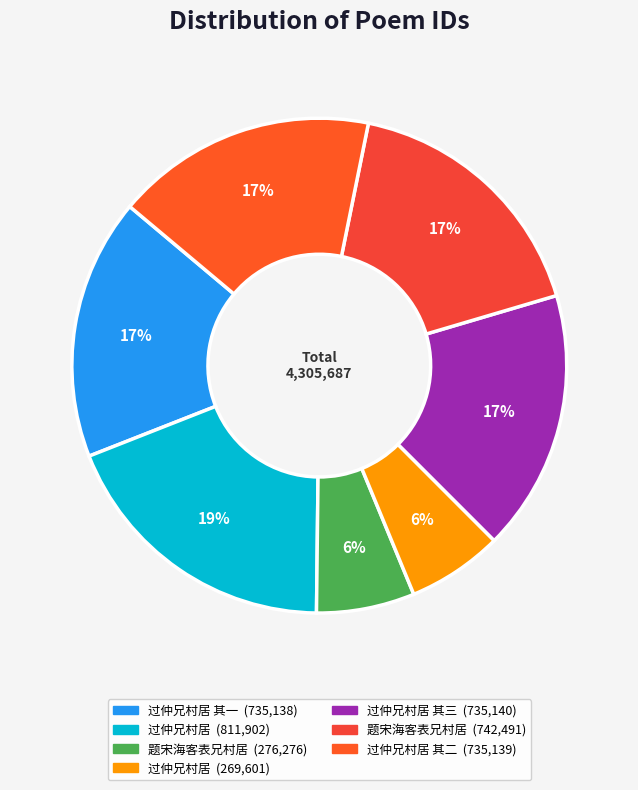

Rank the categories by value from lowest to highest.

过仲兄村居, 题宋海客表兄村居, 过仲兄村居 其一, 过仲兄村居 其二, 过仲兄村居 其三, 题宋海客表兄村居, 过仲兄村居